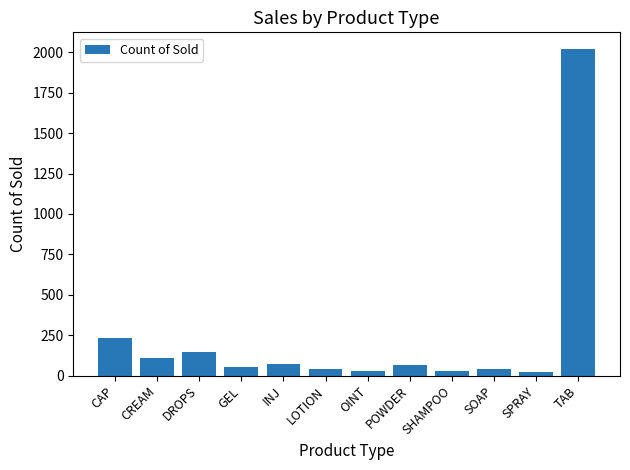

What is the label of the 2nd bar from the left?

CREAM